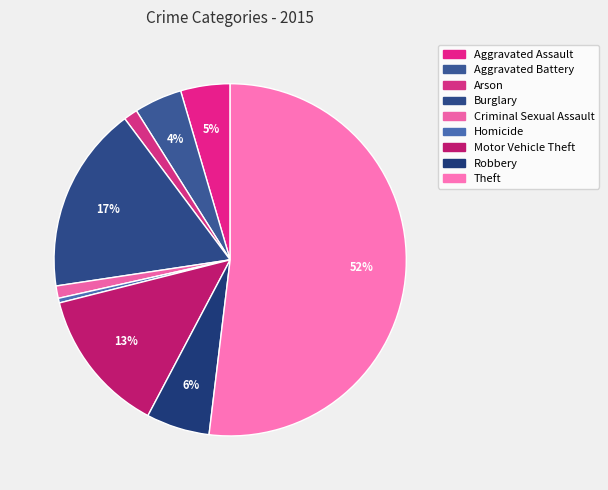

Which slice is the largest?

Theft